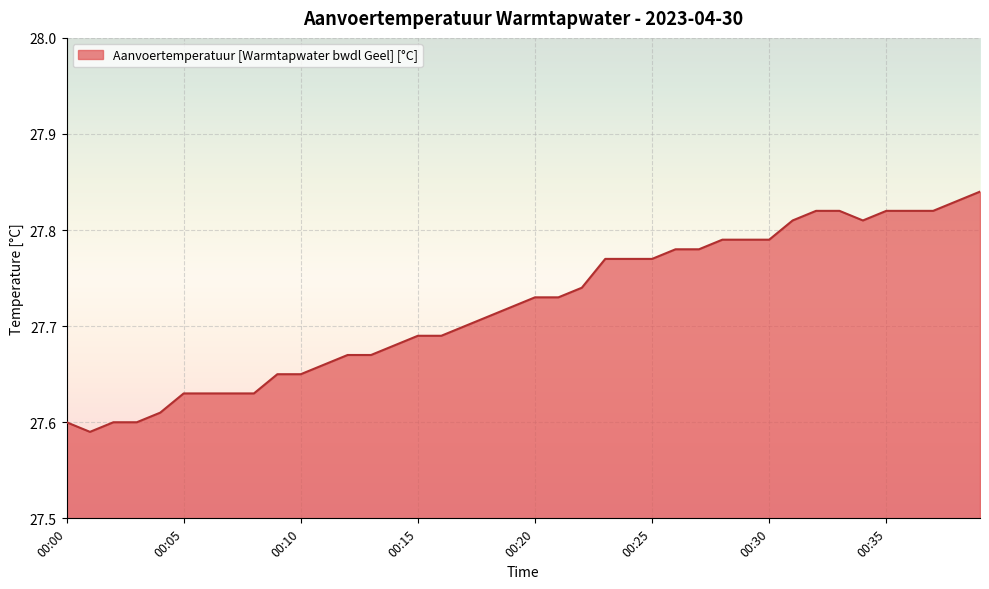

Does the chart display data point markers on the line(s)?

No